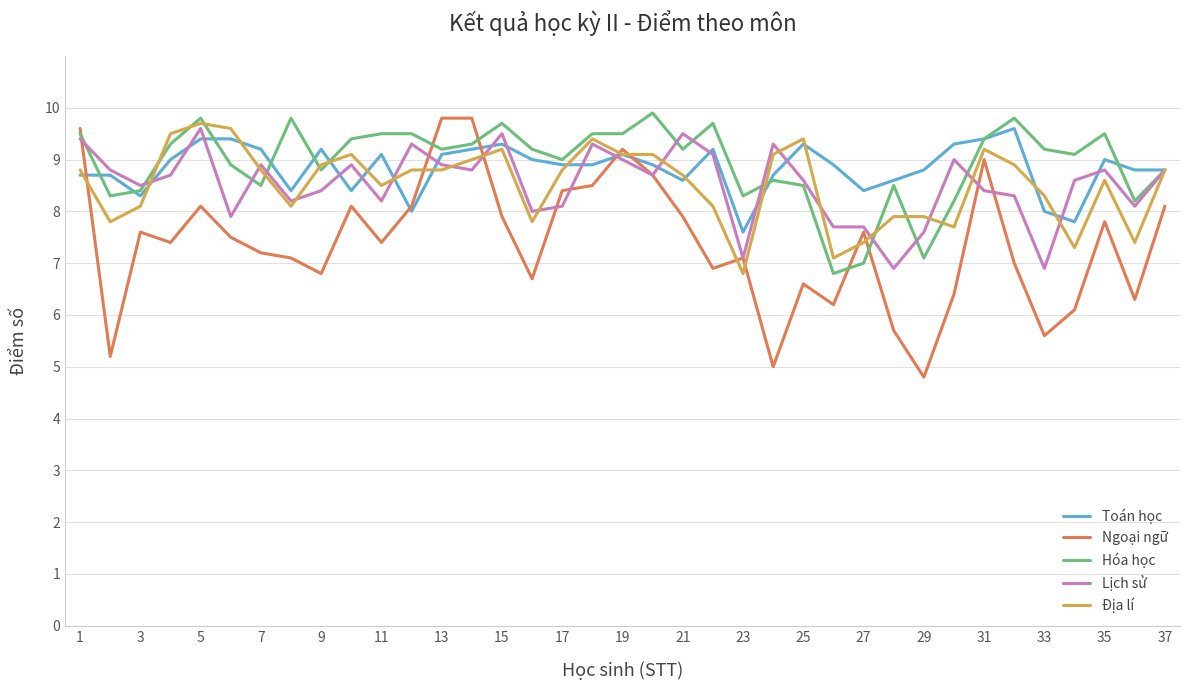

What is the highest value of the Ngoại ngữ series?

9.8